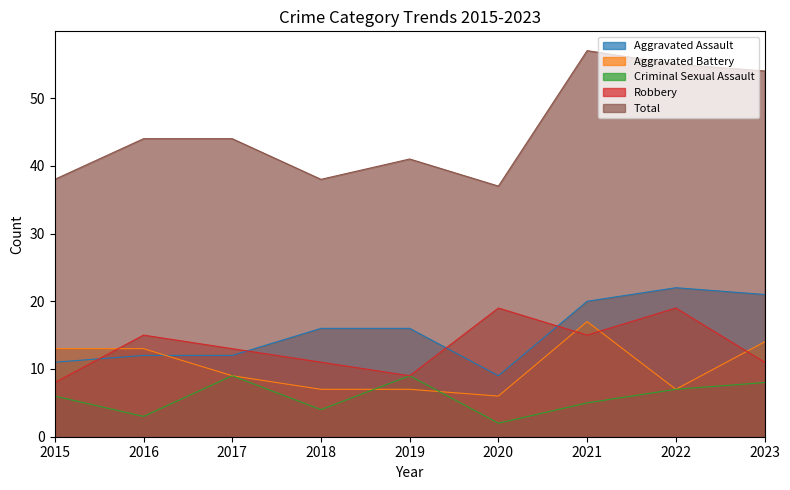

What is the average value of the Aggravated Assault series?

15